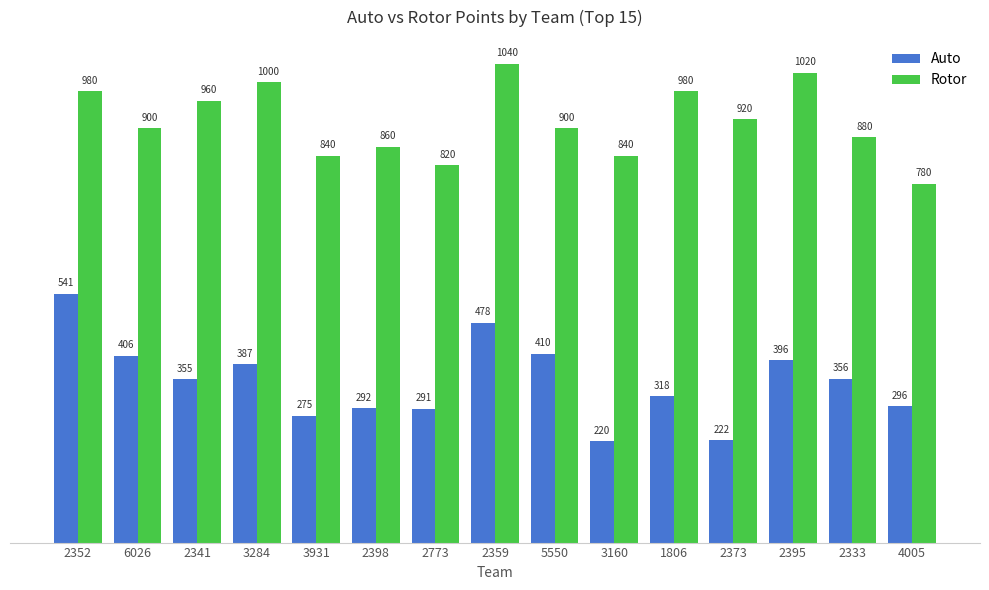

What is the label of the 10th bar from the left?

3160